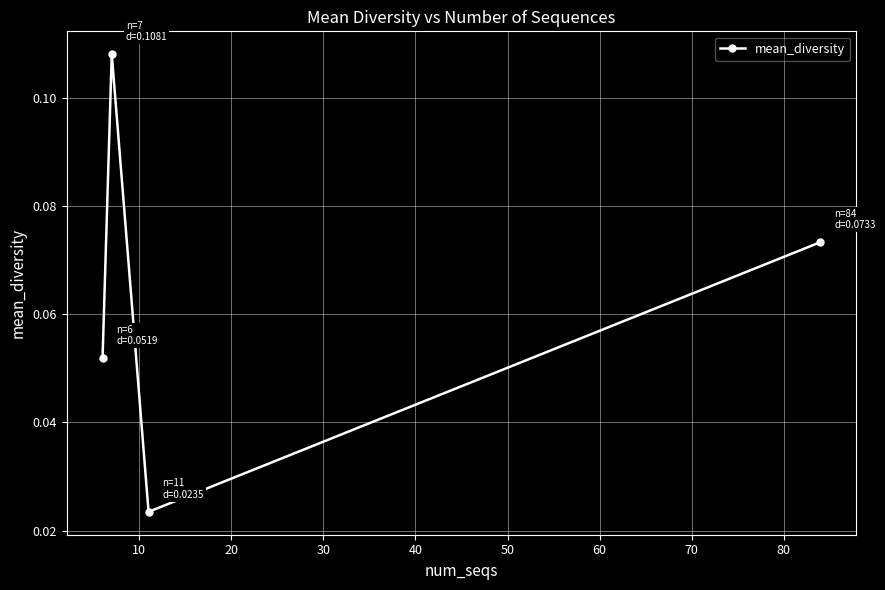

How many interior local peaks (higher than both neighbors) does the data have?

1